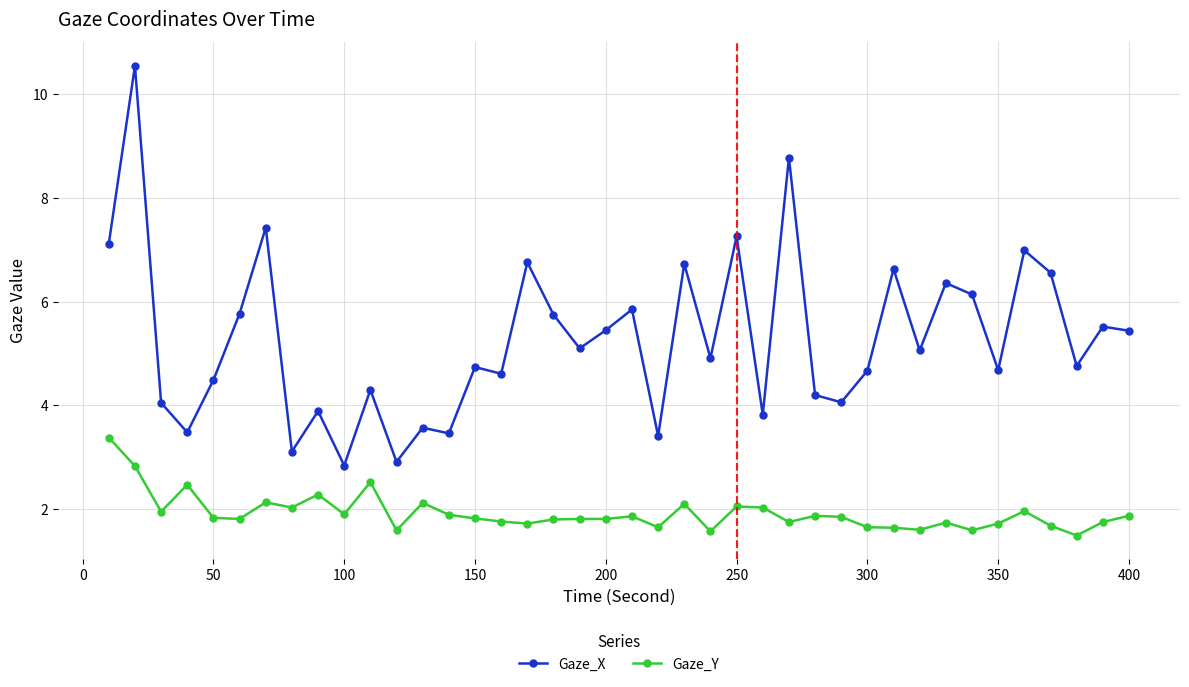

Which series has the widest spread of values?

Gaze_X